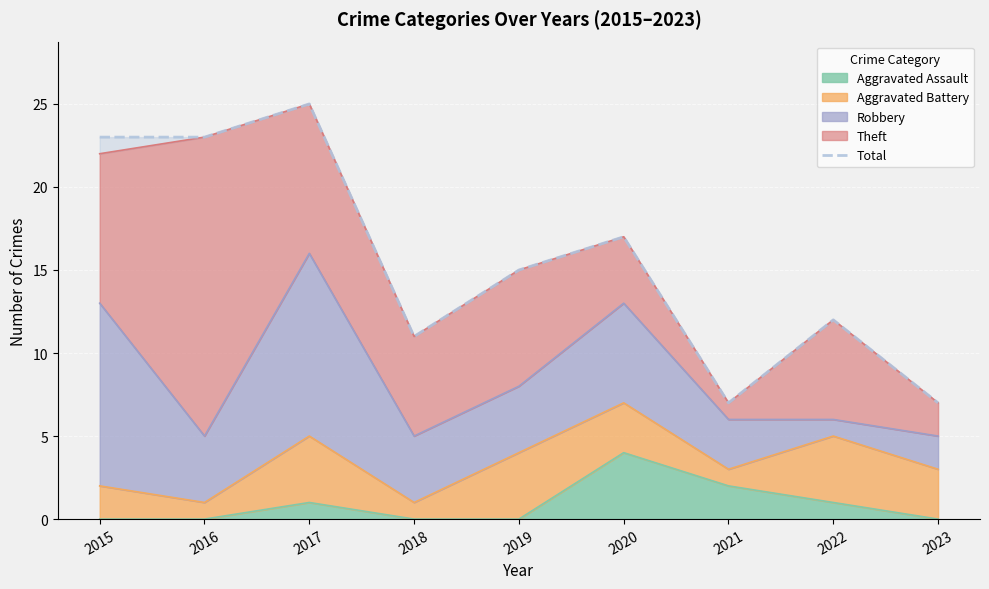

What is the maximum value shown in the chart?

25